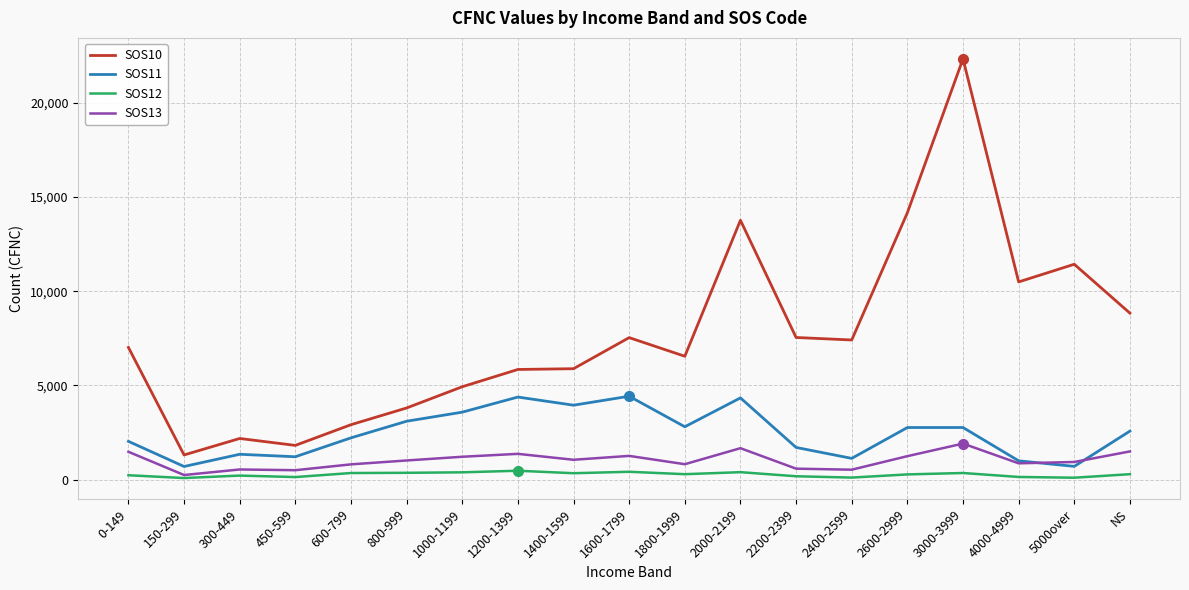

What position from the right is 2400-2599?

6